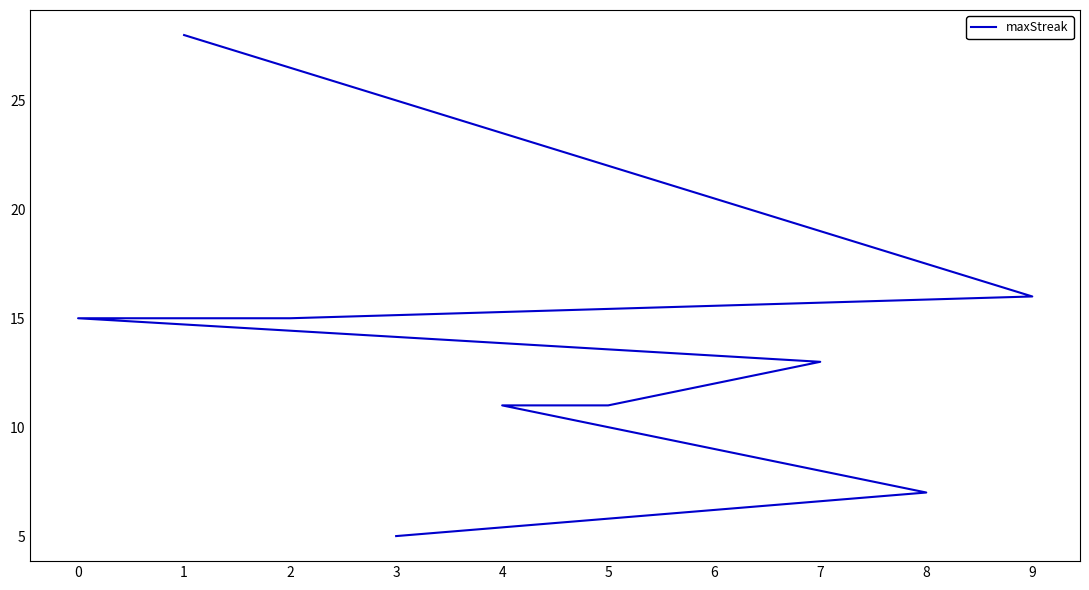

How many data points are less than 13?

5